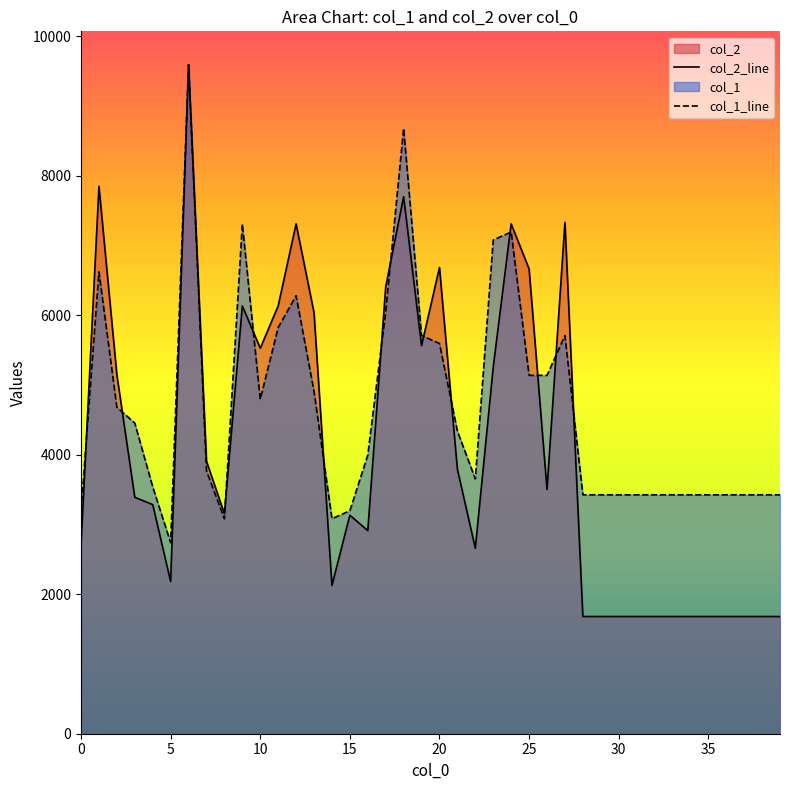

What is the difference between the second highest and second lowest values in the col_1_line series?

5594.2